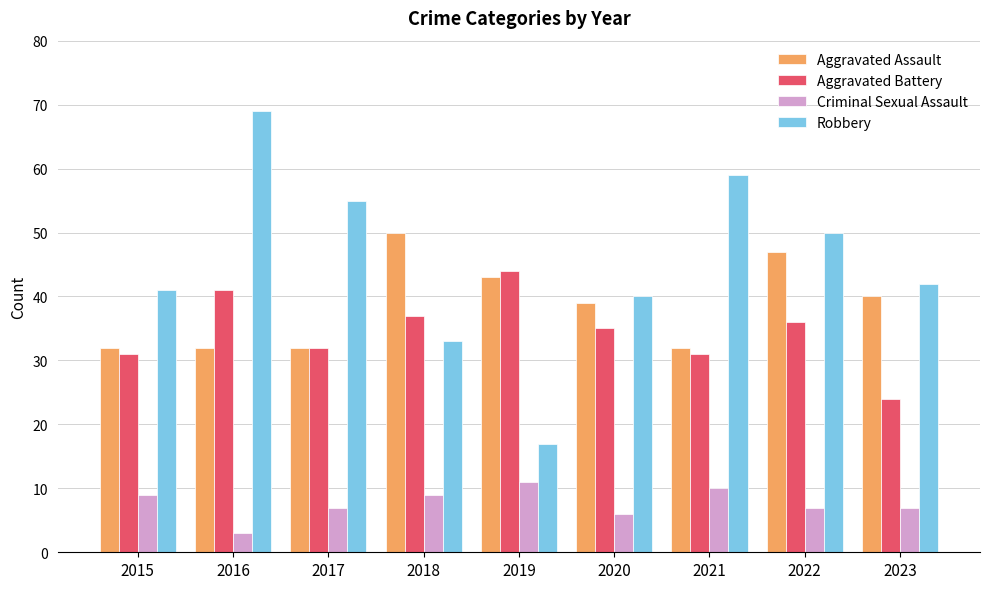

What are all the series names shown in the legend?

Aggravated Assault, Aggravated Battery, Criminal Sexual Assault, Robbery